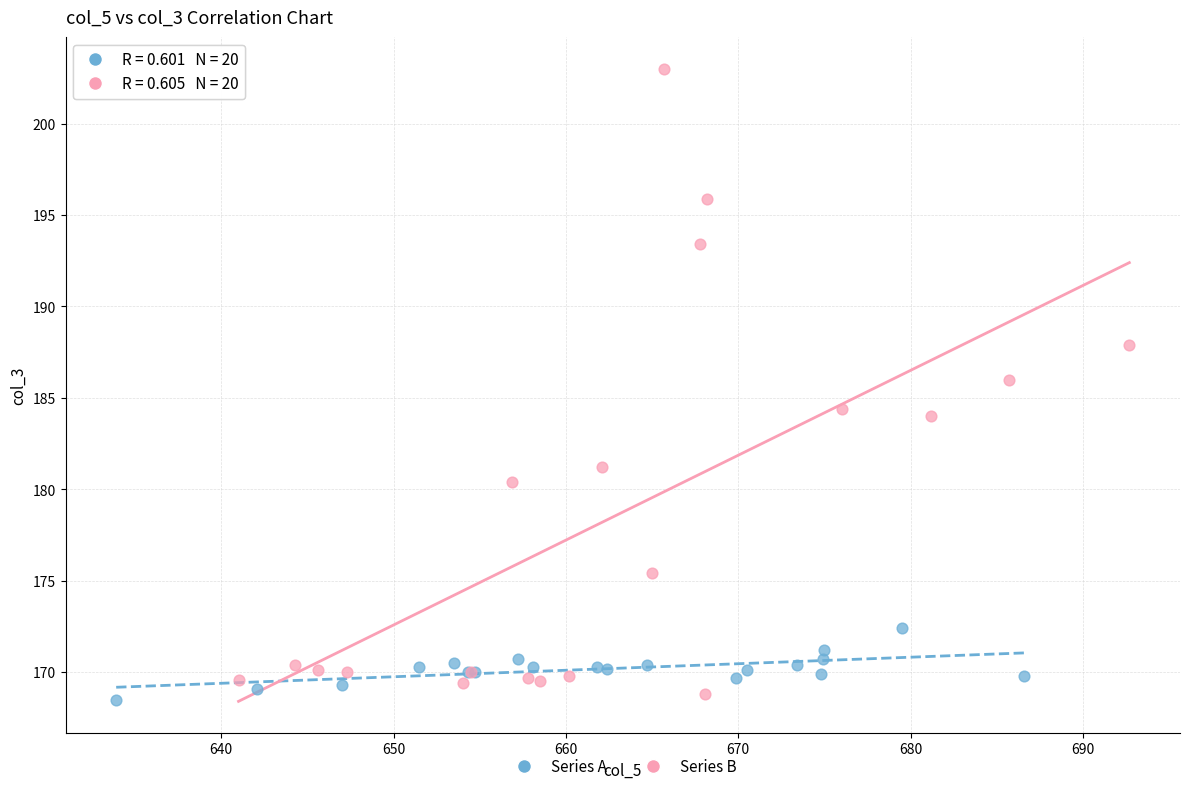

Which series reaches the maximum Y coordinate?

Series B